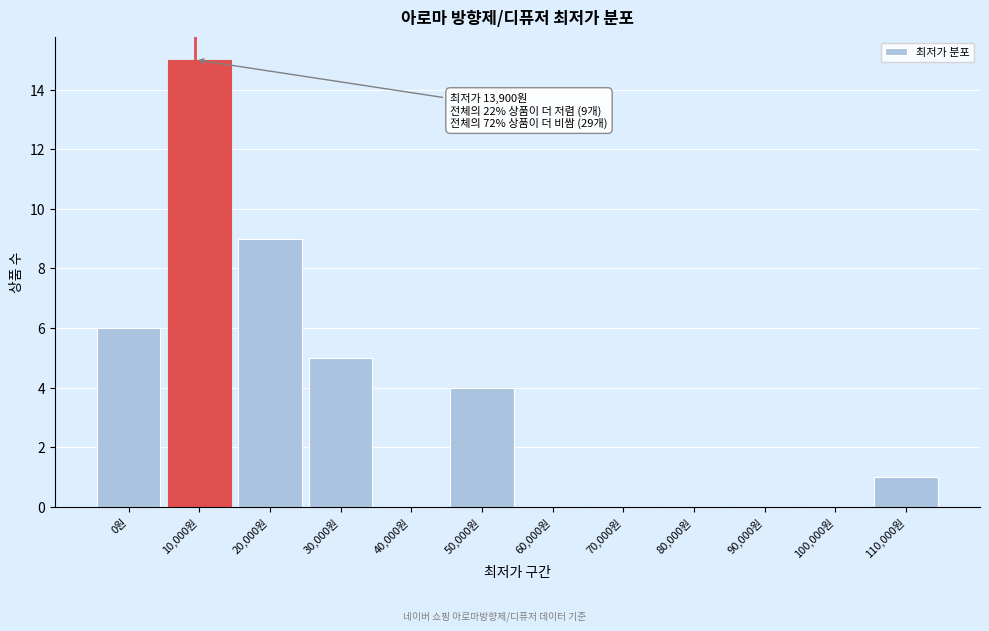

Reading right to left, transcribe all the data shown in this chart.

110,000원=1	100,000원=0	90,000원=0	80,000원=0	70,000원=0	60,000원=0	50,000원=4	40,000원=0	30,000원=5	20,000원=9	10,000원=15	0원=6